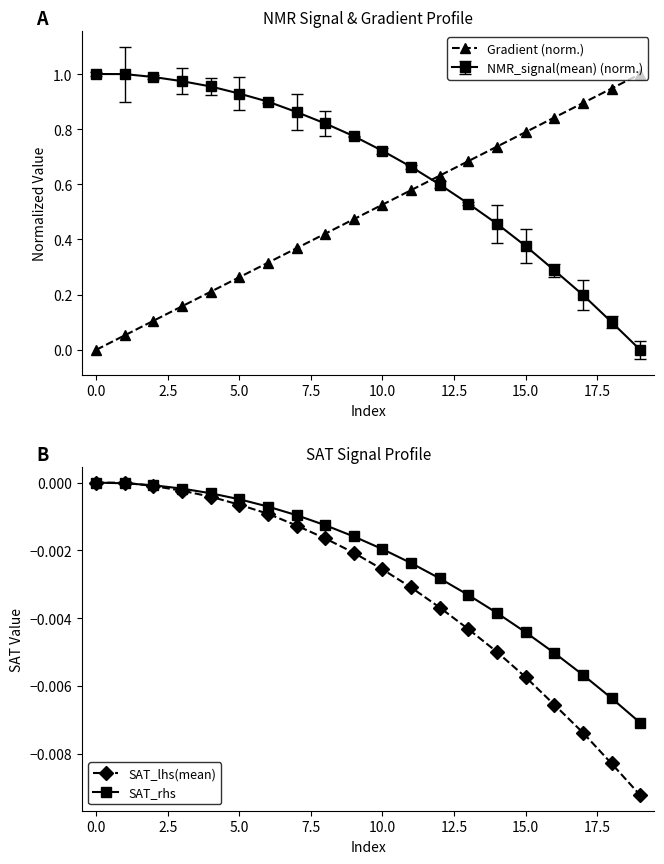

True or false: SAT_lhs(mean) and Gradient (norm.) cross at least once.

False